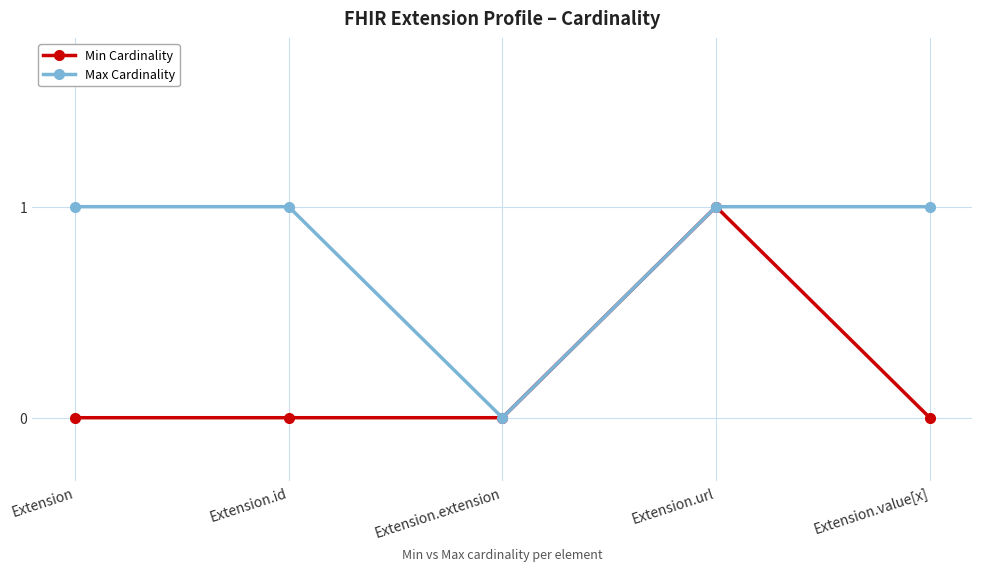

Which series has the largest total across all categories?

Max Cardinality